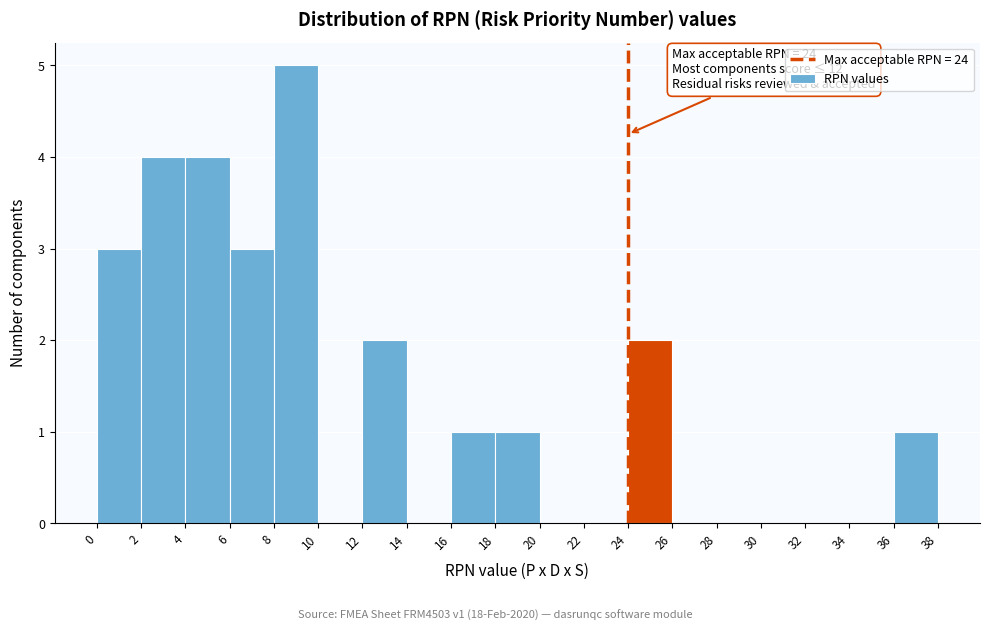

Over which range of the x-axis is the bar tallest?

8 to 10